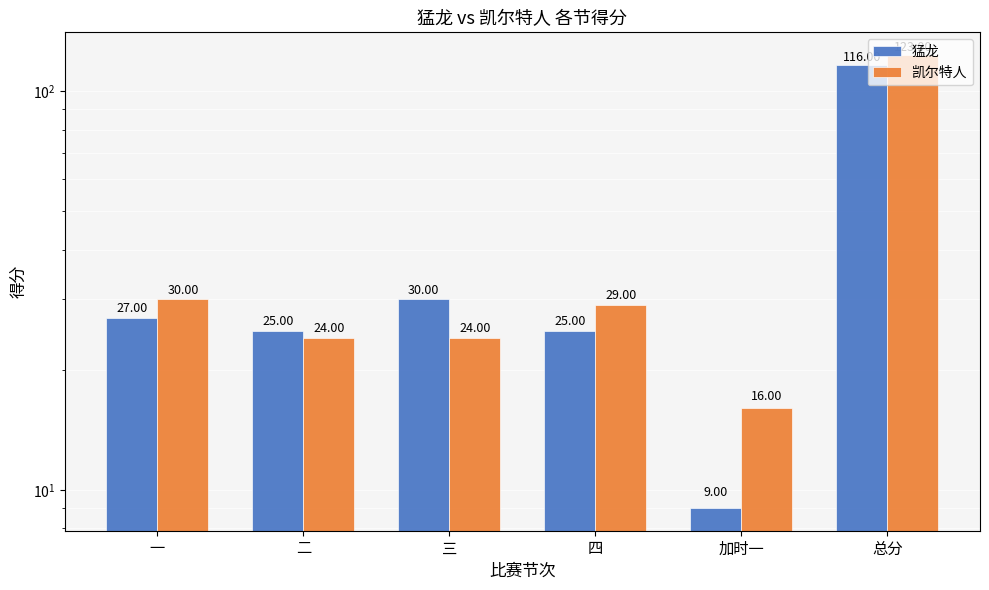

How many categories are shown in the chart?

6